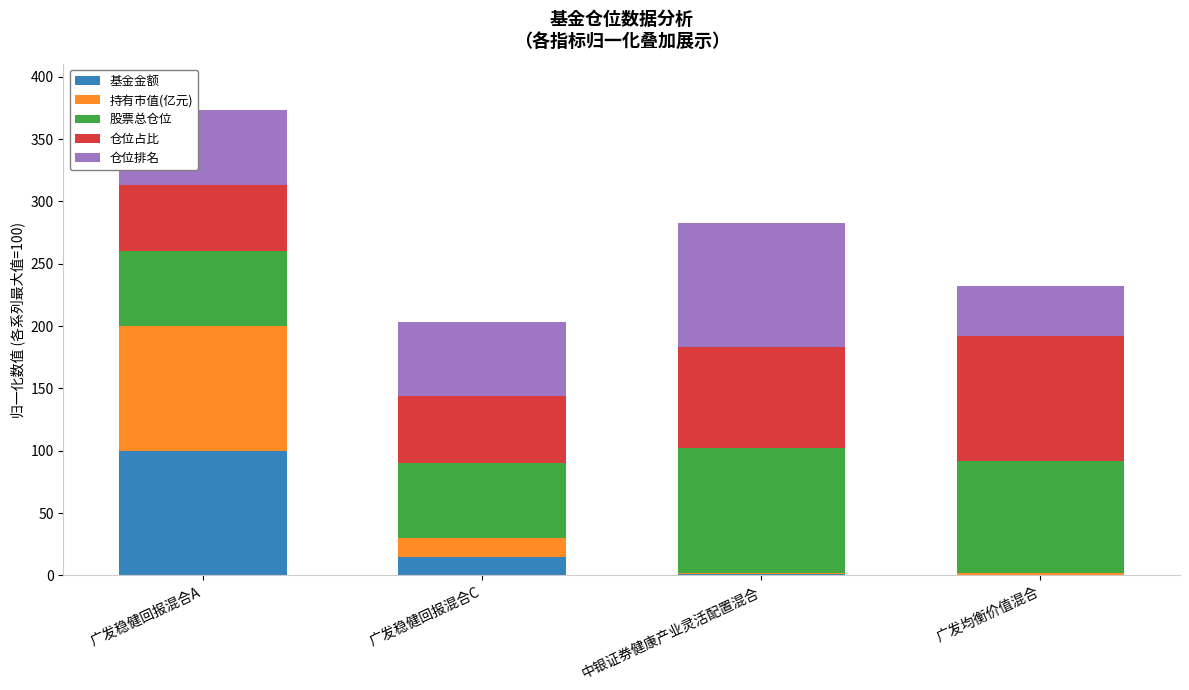

What is the highest value of the 基金金额 series?

100.0